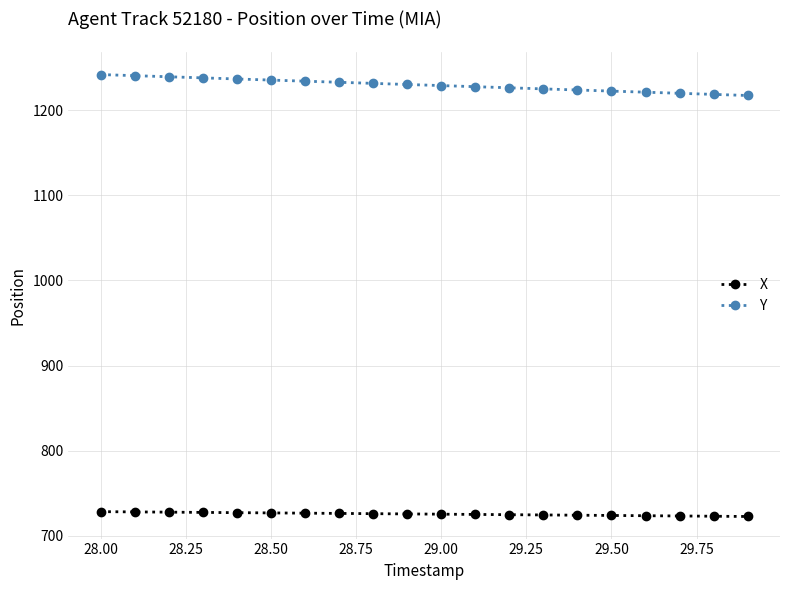

What is the minimum value for X?

722.6